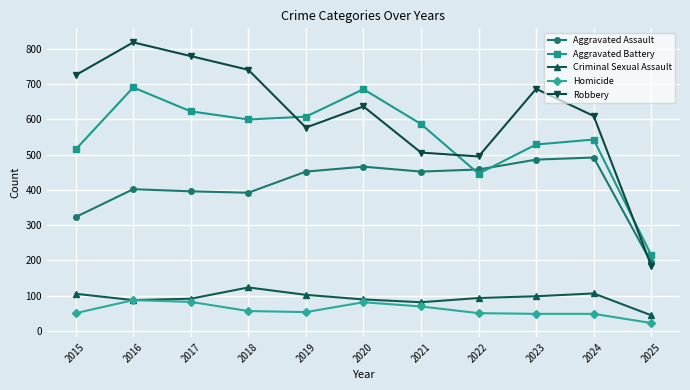

At which label does Robbery first exceed 637?

2015